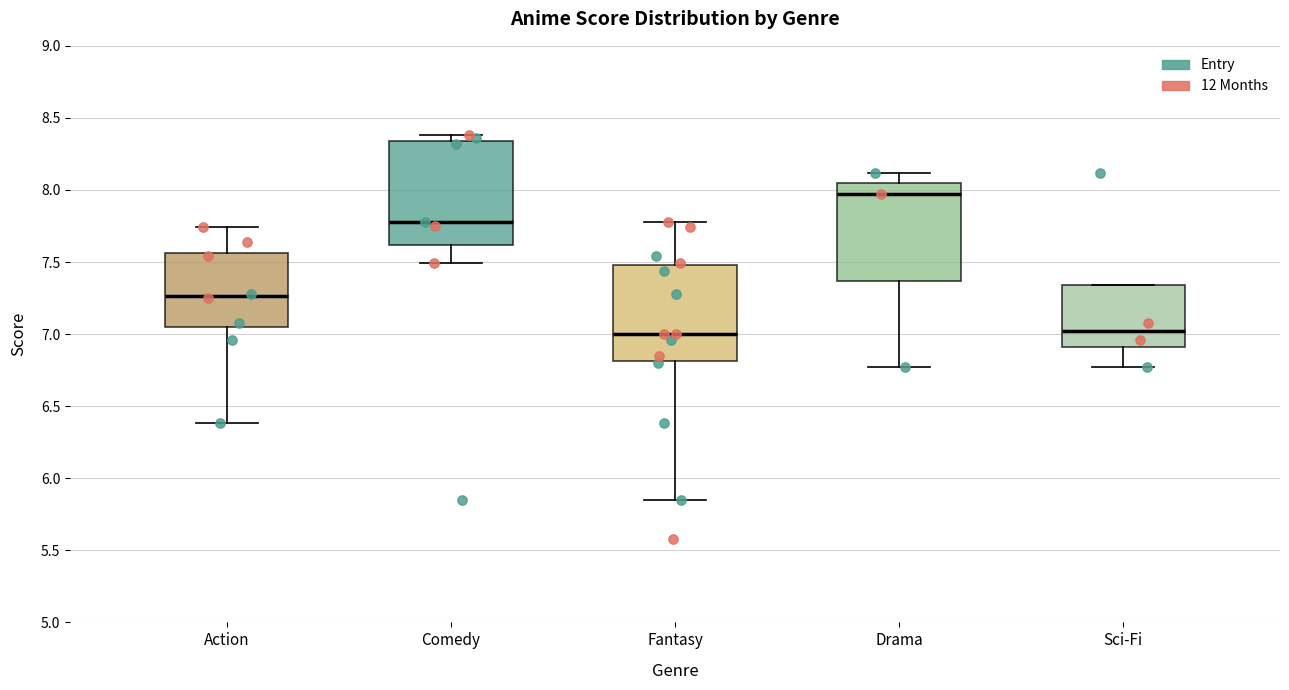

Reading left to right, read every box against the y-axis: the position of its median line, the range the box covers, and the ends of its whiskers. The values are not printed on the chart, so give them approximately, as read against the axis.

Action: median 7.25, box 7.05 to 7.55, whiskers 6.40 to 7.75
Comedy: median 7.80, box 7.60 to 8.35, whiskers 7.50 to 8.40
Fantasy: median 7.00, box 6.80 to 7.50, whiskers 5.85 to 7.80
Drama: median 7.95, box 7.35 to 8.05, whiskers 6.75 to 8.10
Sci-Fi: median 7.00, box 6.90 to 7.35, whiskers 6.75 to 7.35